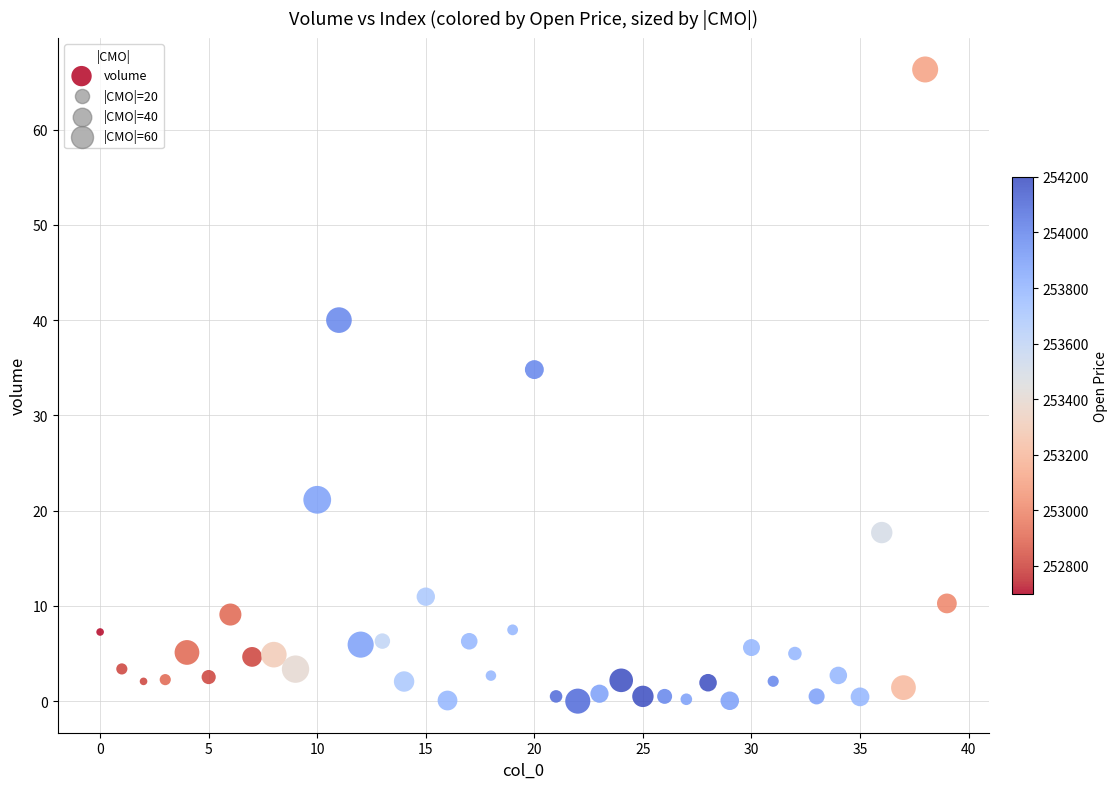

What is the range of Y values (max minus min)?

66.3